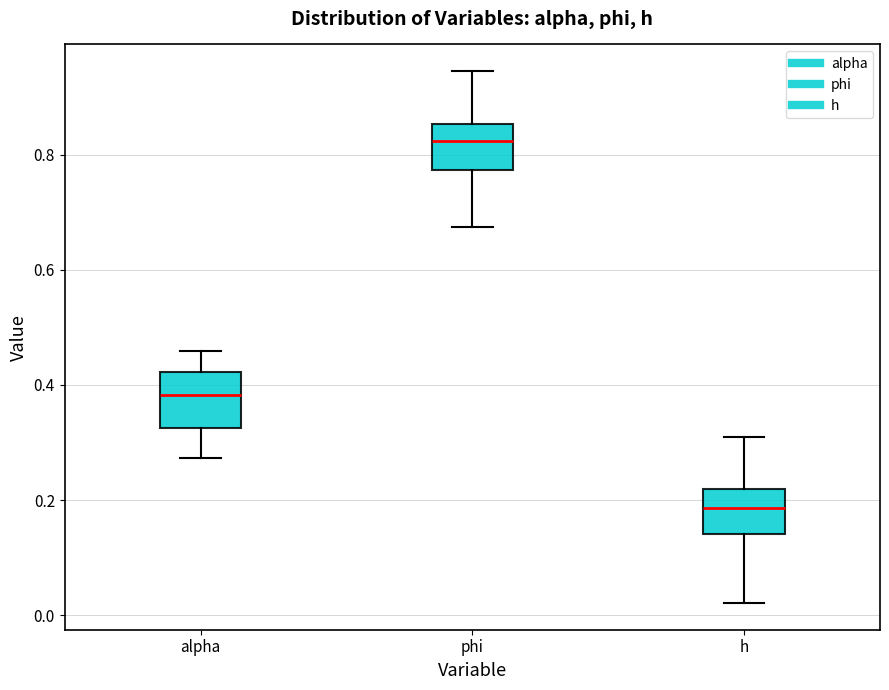

Reading left to right, read every box against the y-axis: the position of its median line, the range the box covers, and the ends of its whiskers. The values are not printed on the chart, so give them approximately, as read against the axis.

alpha: median 0.38, box 0.32 to 0.42, whiskers 0.28 to 0.46
phi: median 0.82, box 0.78 to 0.86, whiskers 0.68 to 0.94
h: median 0.18, box 0.14 to 0.22, whiskers 0.02 to 0.30